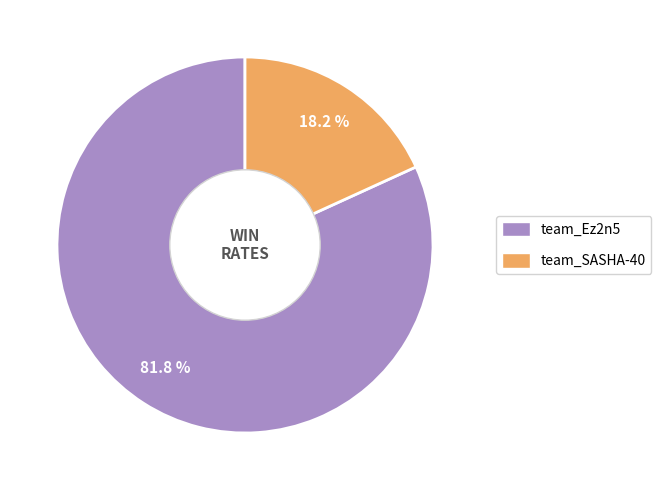

To the nearest percent, what is the average slice percentage?

50%